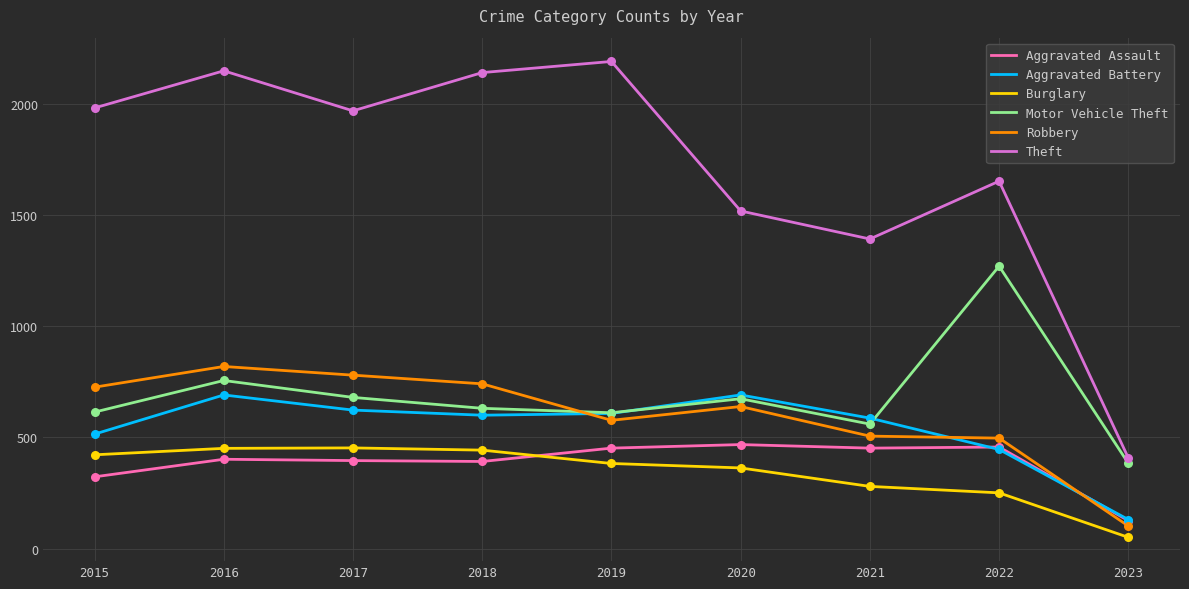

Between 2018 and 2021, which series saw the biggest shift?

Theft